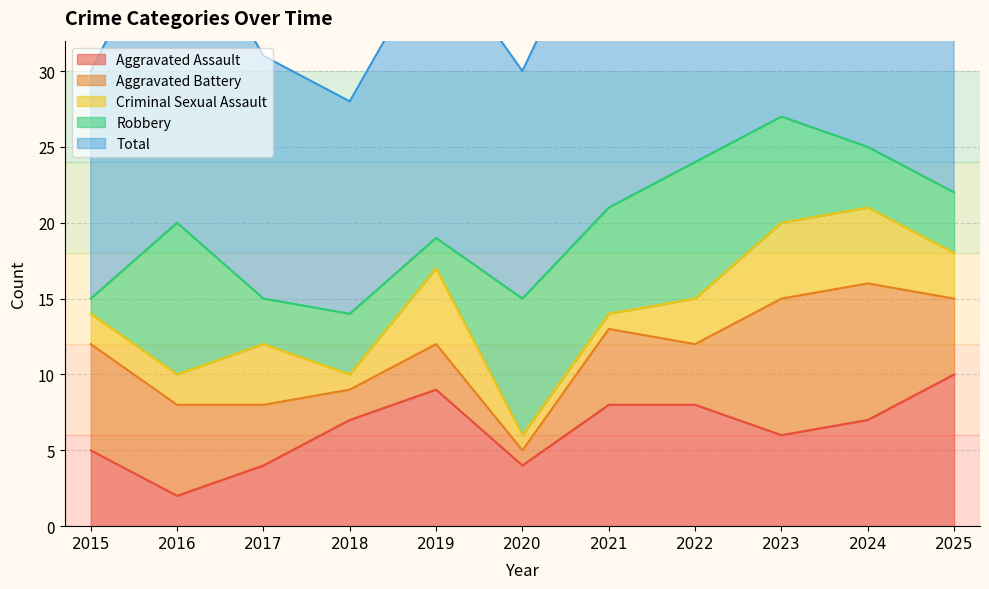

Which category has the highest value across all series?

2023